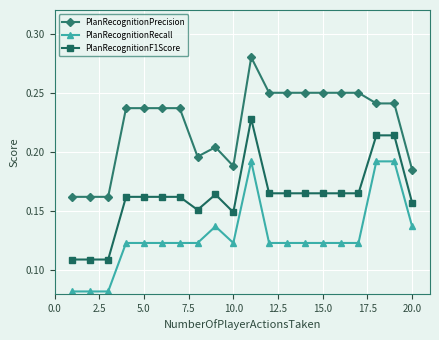

Which series has the largest total across all categories?

PlanRecognitionPrecision